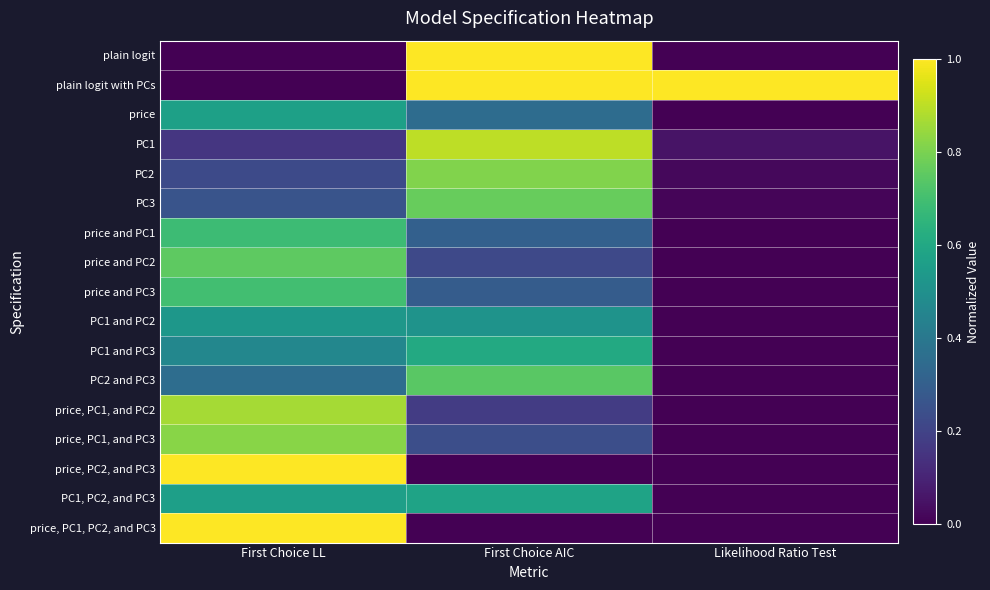

List the series in order of their peak value, lowest first.

PC1 and PC2, price, PC1, PC2, and PC3, PC1 and PC3, price and PC1, price and PC3, PC2 and PC3, price and PC2, PC3, PC2, price, PC1, and PC3, price, PC1, and PC2, PC1, plain logit, plain logit with PCs, price, PC2, and PC3, price, PC1, PC2, and PC3